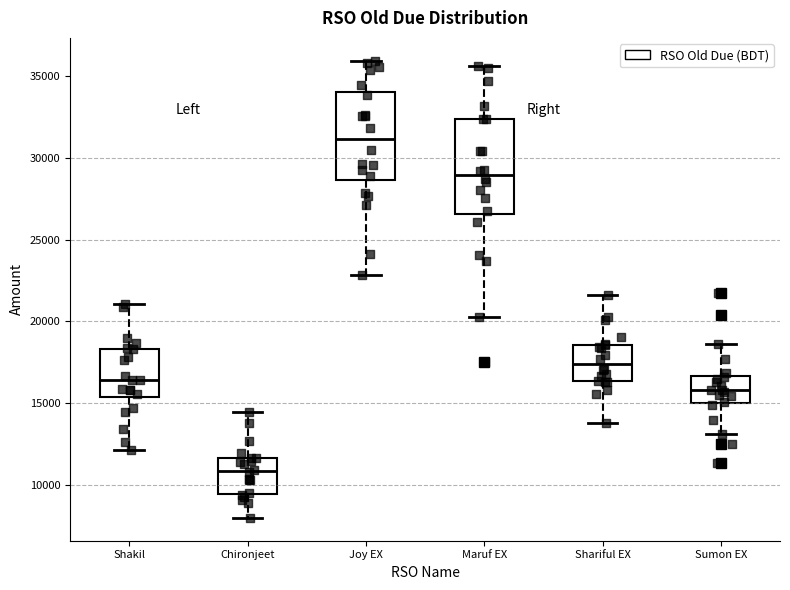

Where is the lower edge of the box for Shakil on the y-axis? The values are not printed on the chart, so give them approximately, as read against the axis.

15500